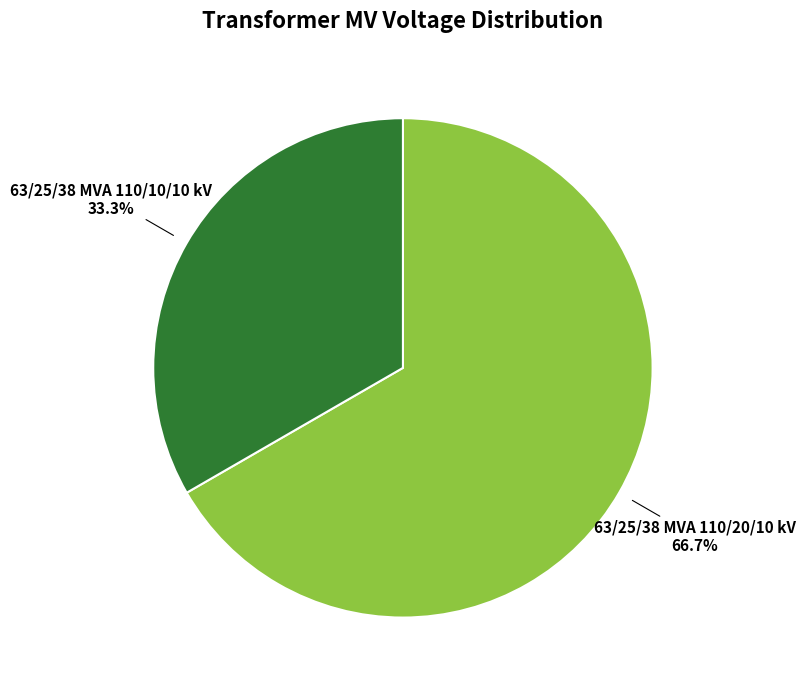

Does any single category account for the majority?

Yes